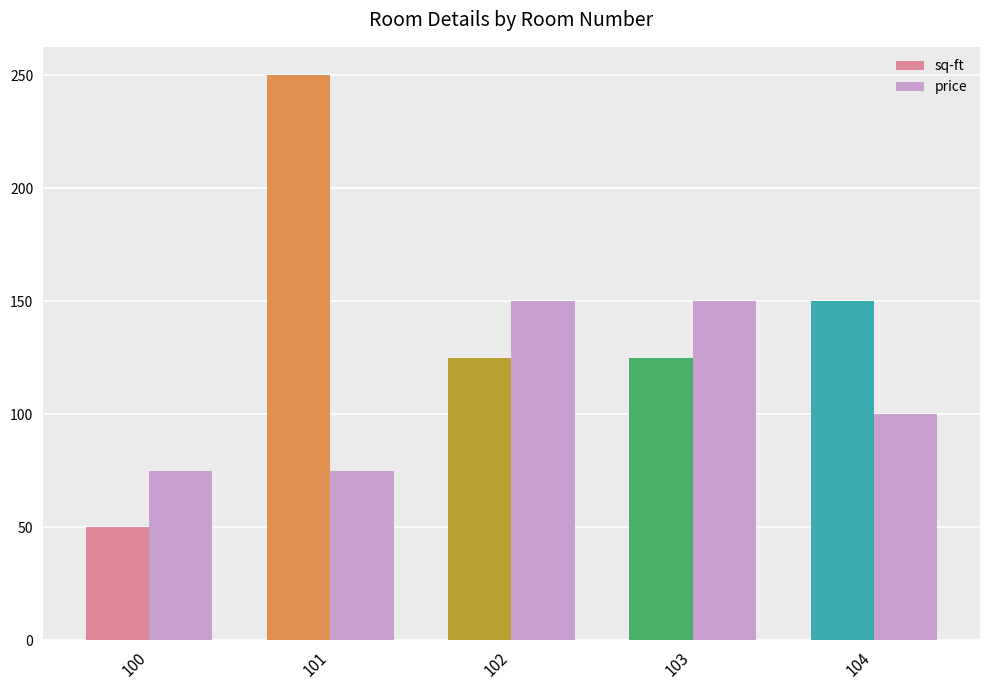

Which series has the largest total across all categories?

sq-ft